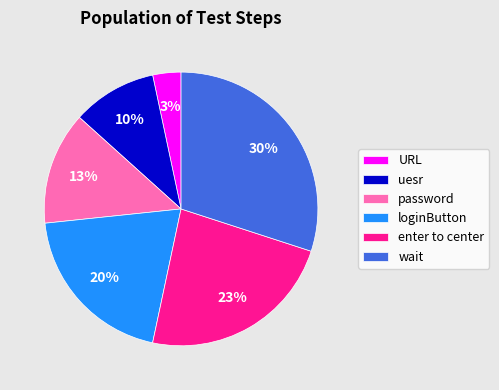

Which has a higher value, loginButton or enter to center?

enter to center